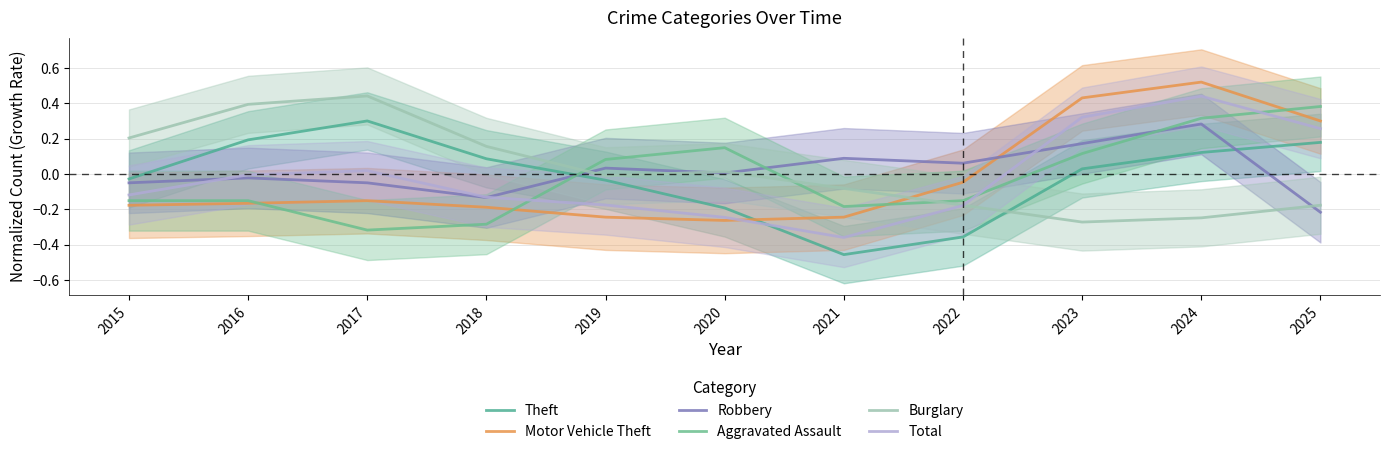

How many distinct data groups are displayed?

6